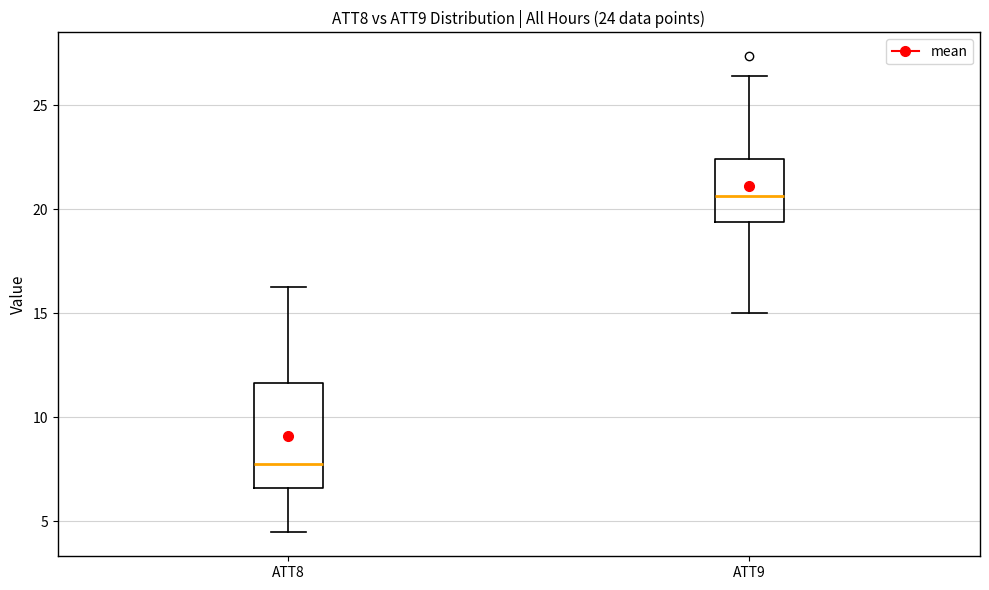

Reading left to right, transcribe this box plot: for each box, give where its median line is, the range the box spans, and where its two whiskers end, as read against the y-axis. The values are not printed on the chart, so give them approximately, as read against the axis.

ATT8: median 7.5, box 6.5 to 11.5, whiskers 4.5 to 16.5
ATT9: median 20.5, box 19.5 to 22.5, whiskers 15.0 to 26.5